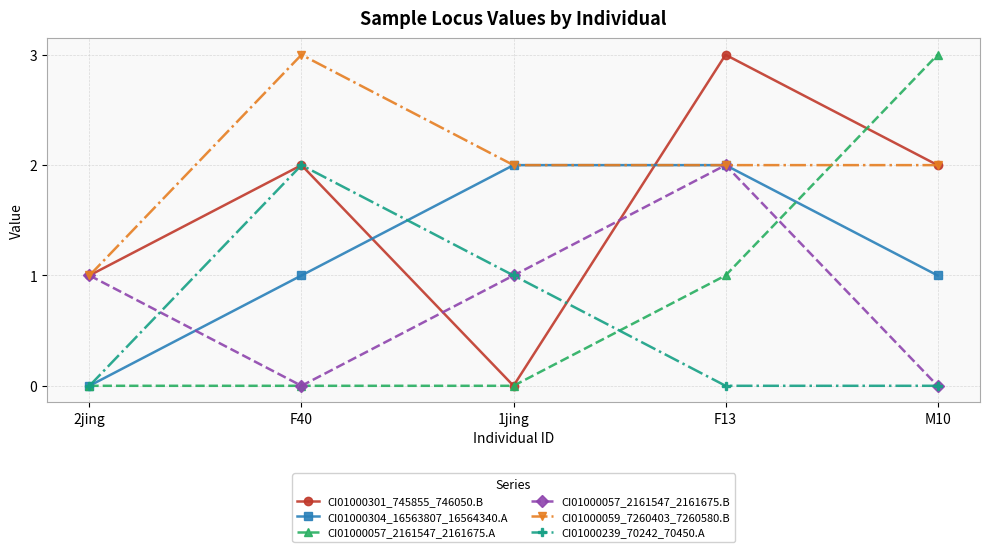

What is the label of the 2nd point from the right?

F13